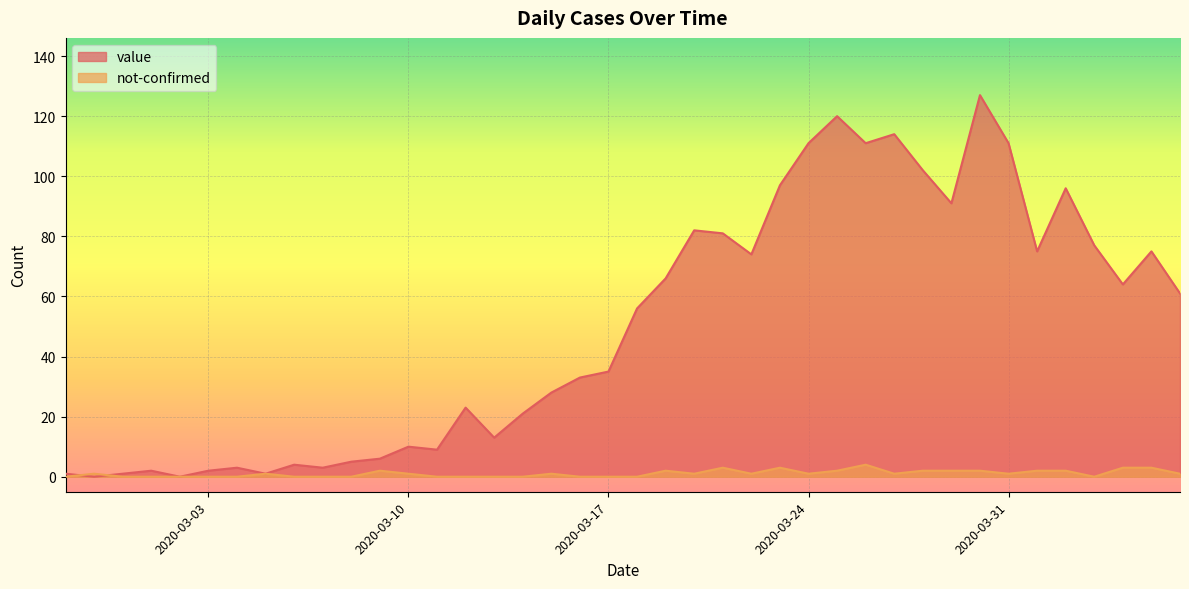

Which series changed the most between 2020-03-10 and 2020-03-16?

value